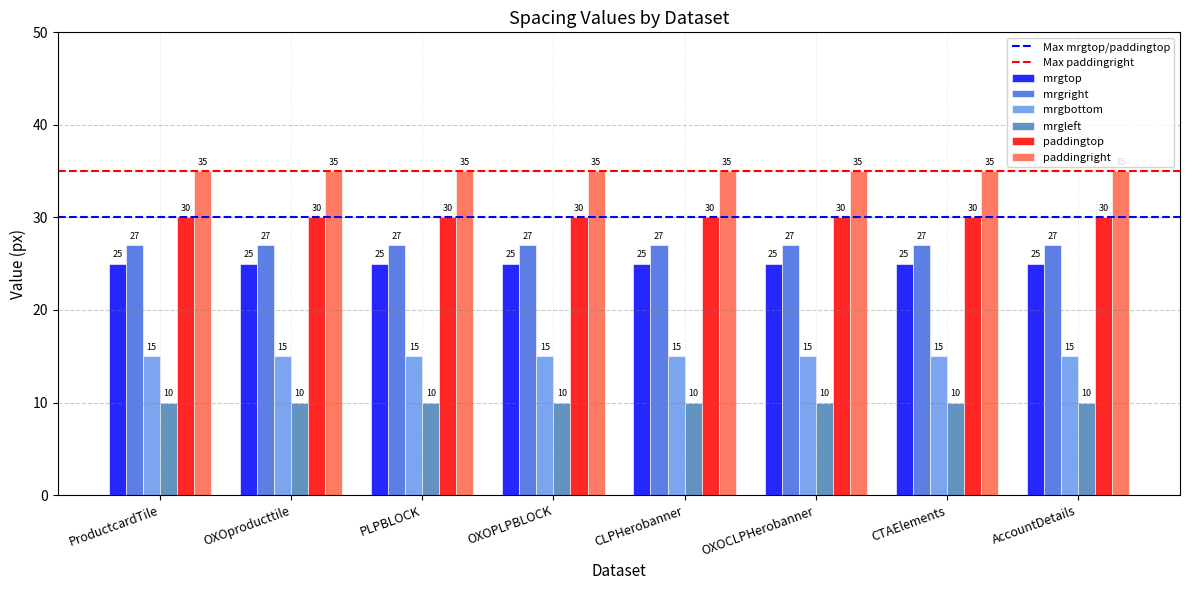

What is the label of the 8th bar from the left?

AccountDetails